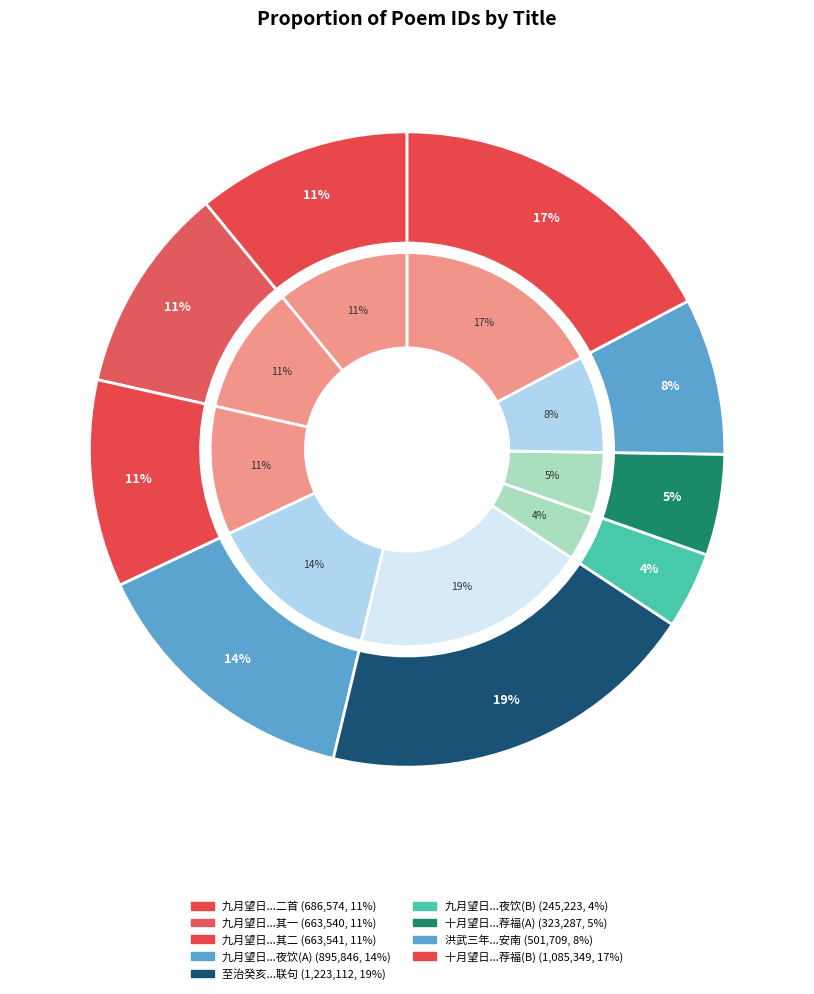

Which slice is the largest?

至治癸亥八月望日同虞伯生马伯庸过枪竿岭马上联句